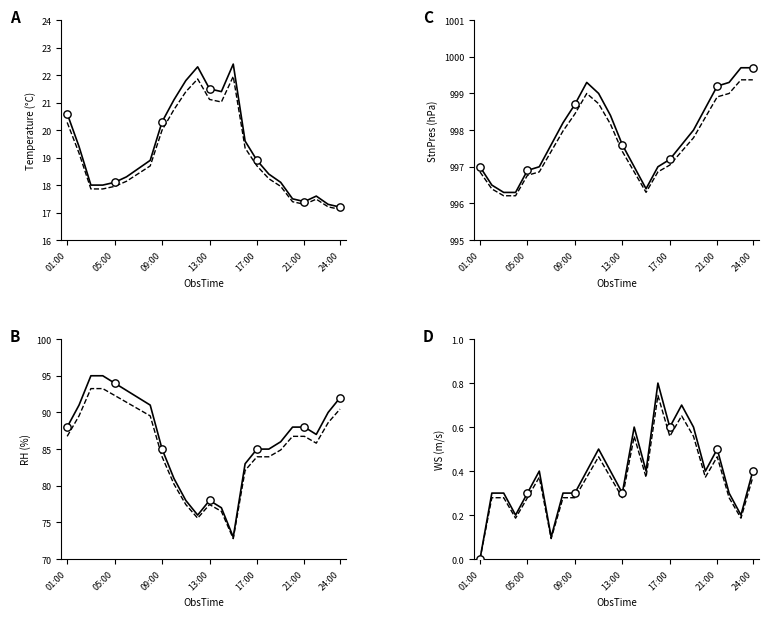

Which series has the largest total across all categories?

StnPres